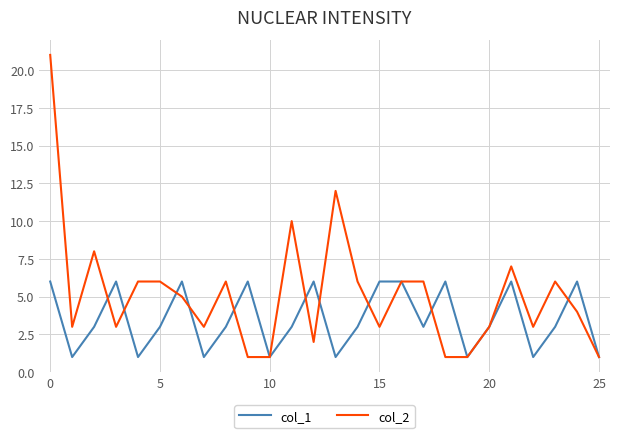

Rank the series by their average value, from highest to lowest.

col_2, col_1